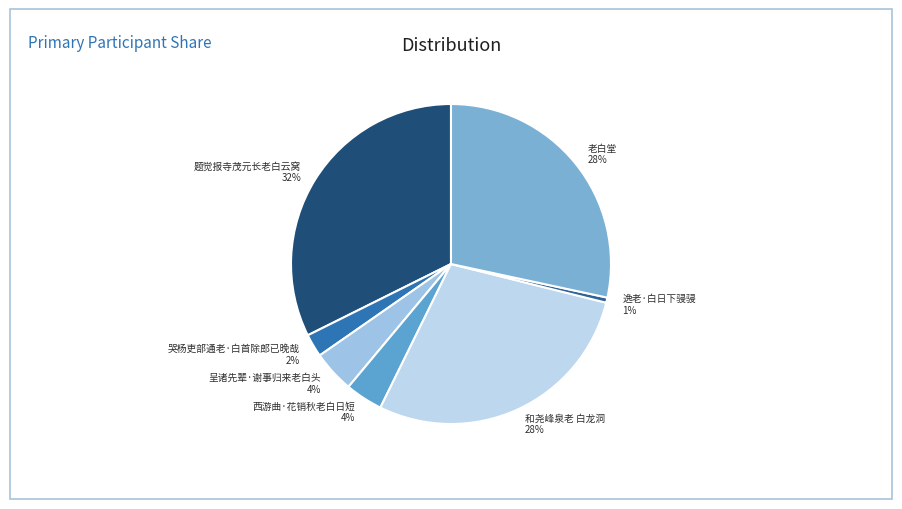

How many slices are in this pie chart?

7